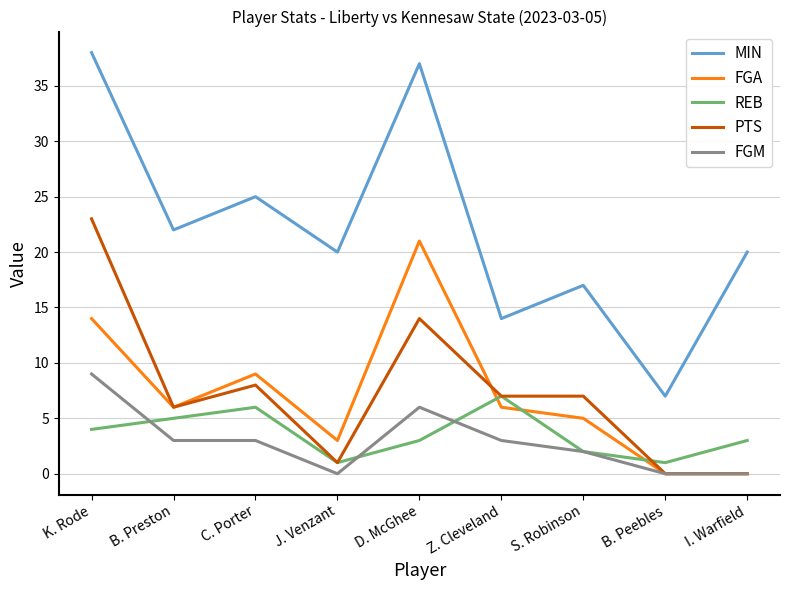

The FGM series shows 0 at J. Venzant. True or false?

True